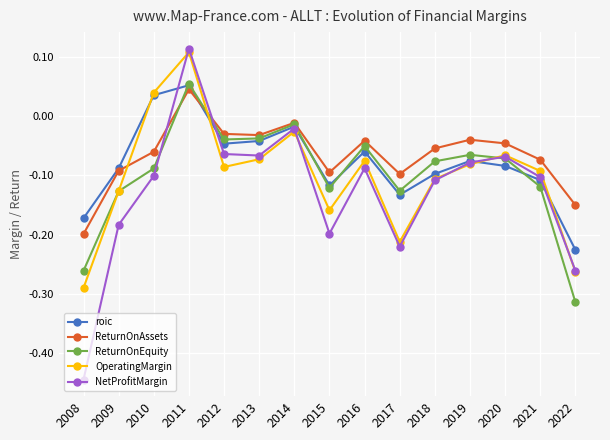

Which label corresponds to the largest value in the chart?

2011